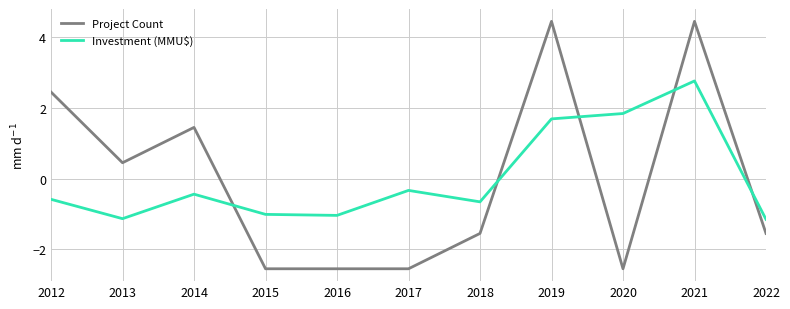

Where is the first local minimum for Investment (MMU$)?

2013